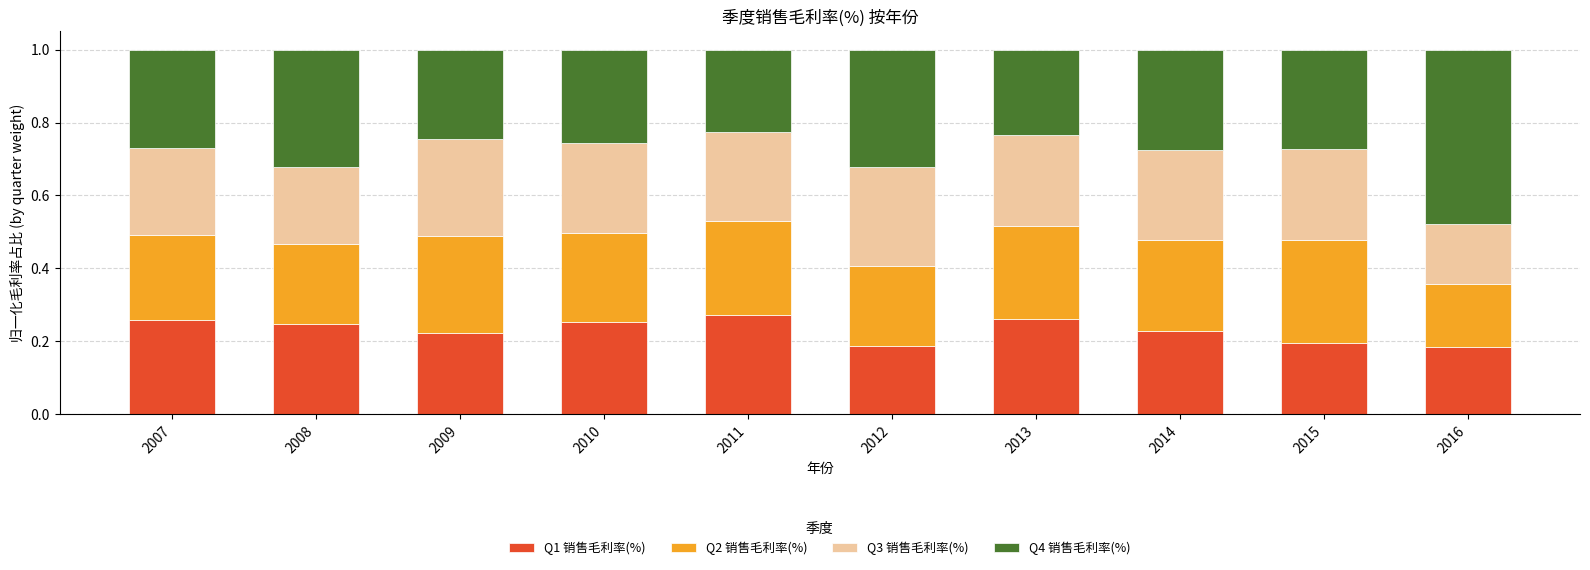

The value of Q1 销售毛利率(%) at 2015 is 0.2. True or false?

True